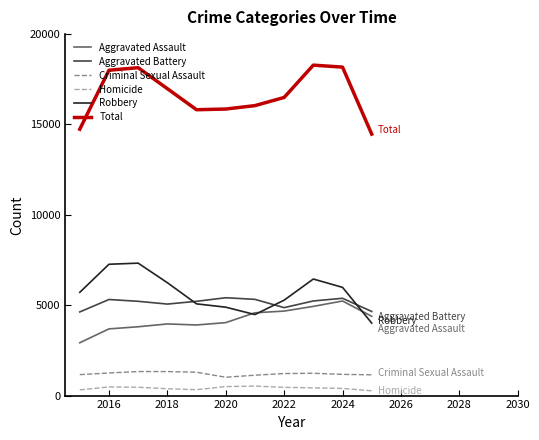

True or false: Homicide and Aggravated Assault intersect in this chart.

False